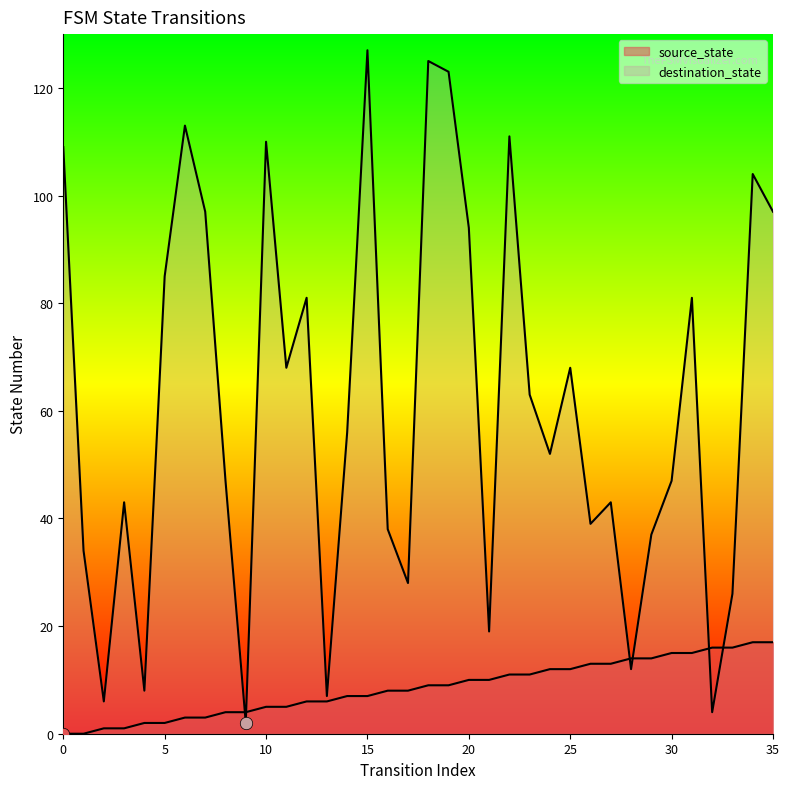

What is the total value across all series at 35?

114